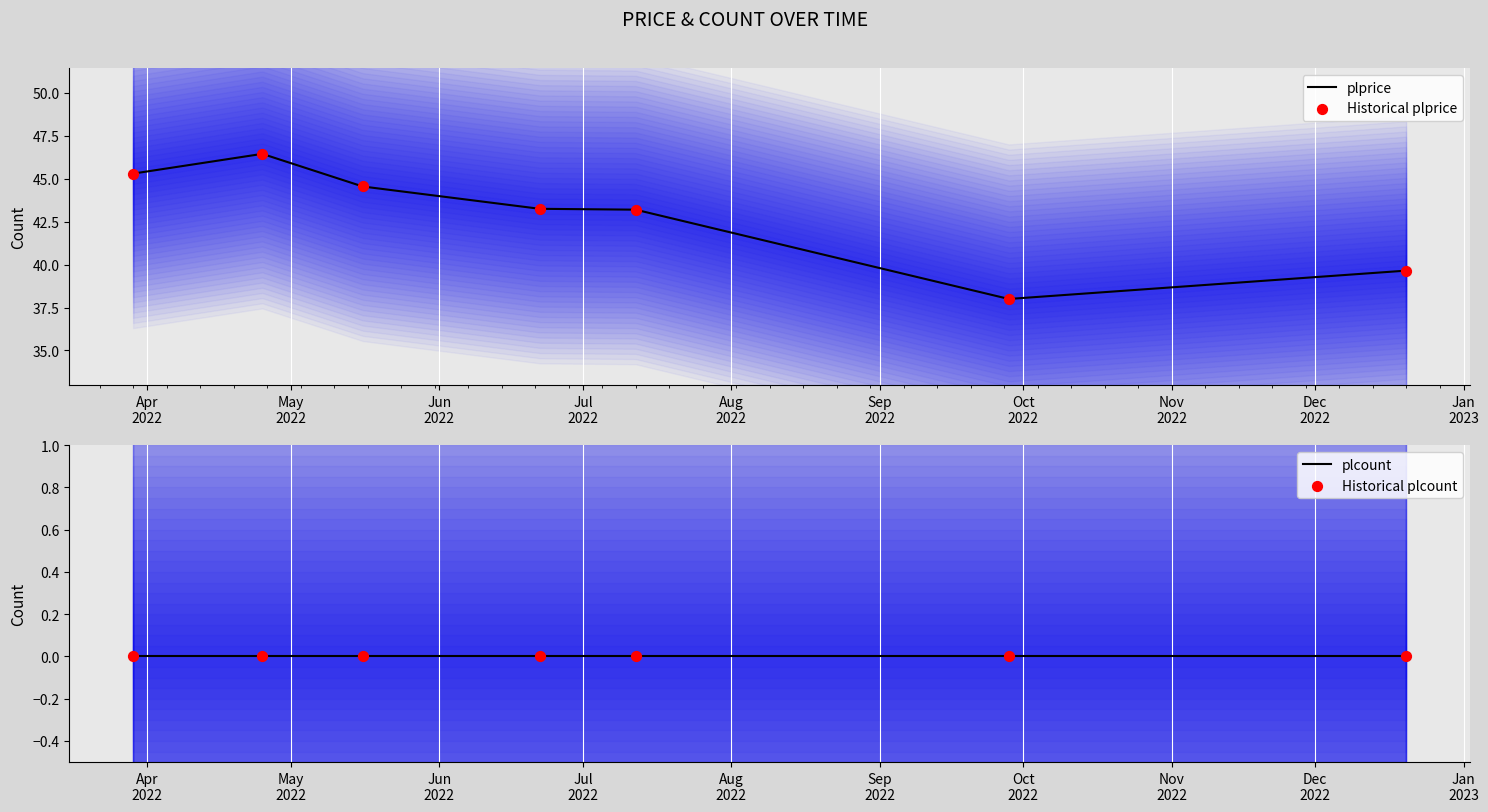

Which series has the largest total across all categories?

plprice